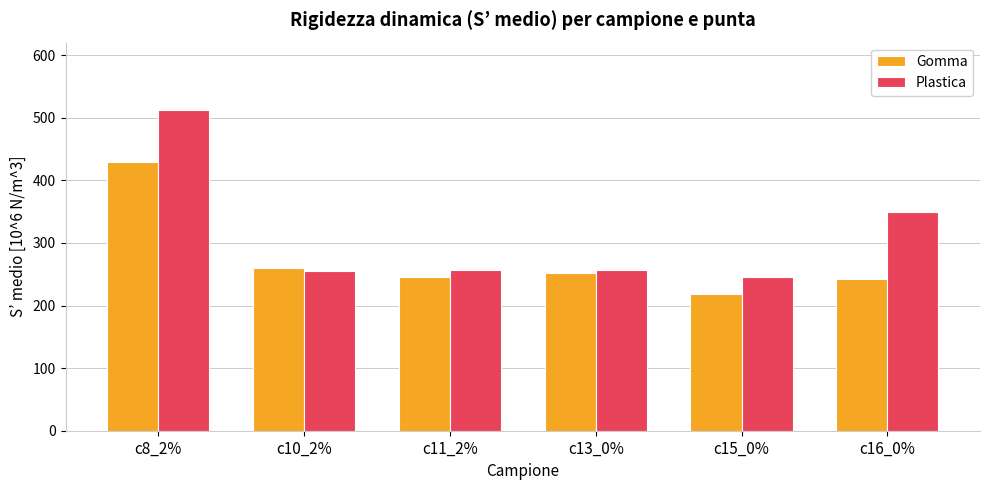

The Gomma series shows 218.0 at c15_0%. True or false?

True